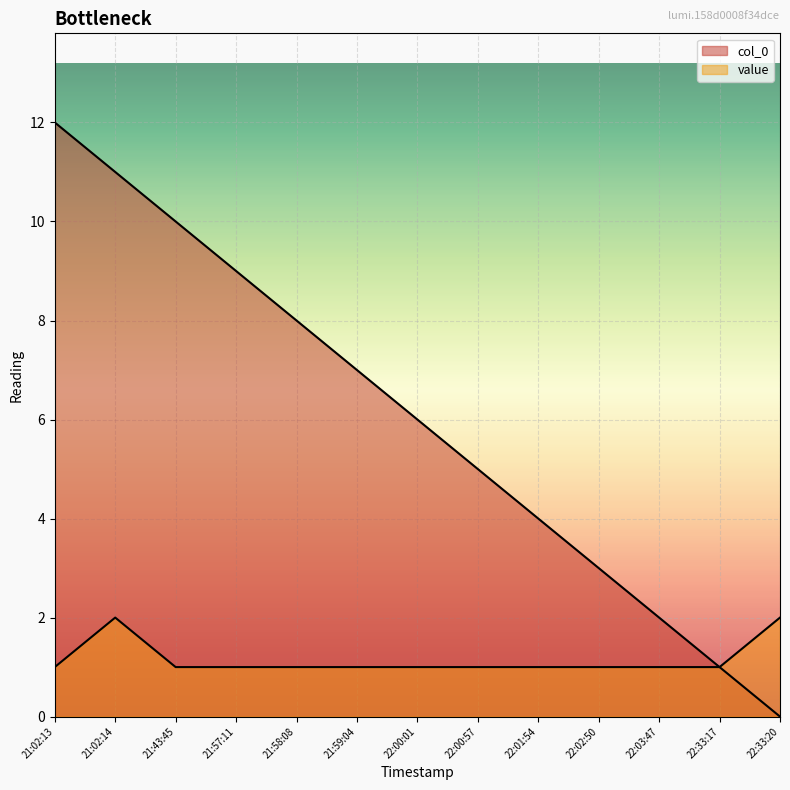

What is the difference between the maximum and minimum values in the value series?

1